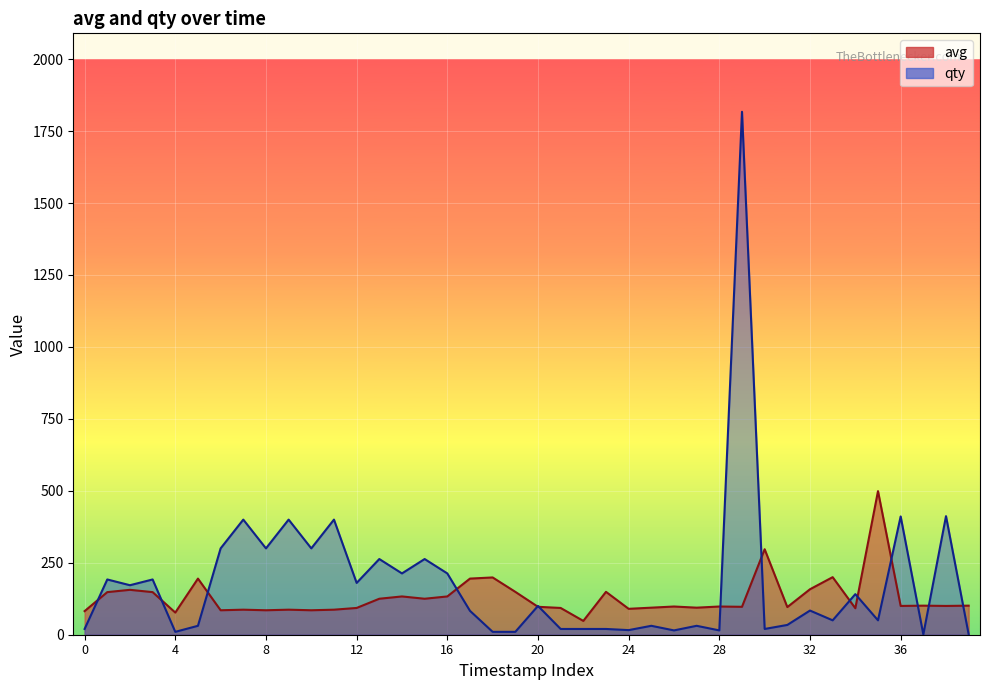

Is it true that avg equals 141 at 27?

False